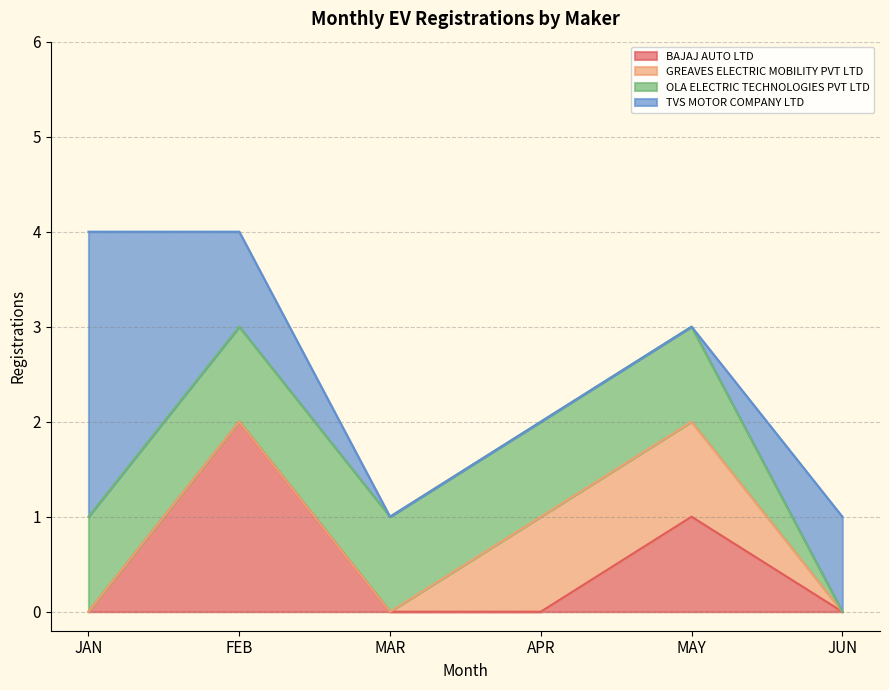

True or false: GREAVES ELECTRIC MOBILITY PVT LTD has a value of 0 at JUN.

True